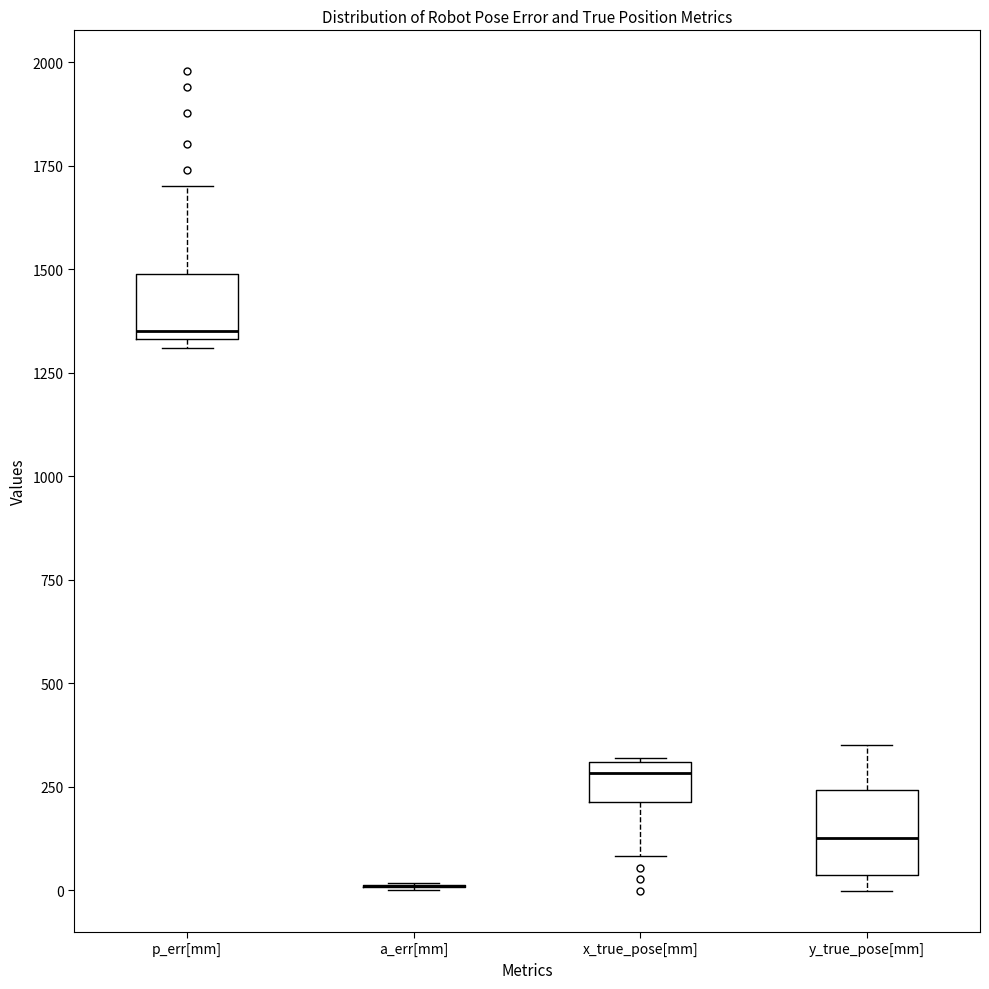

Comparing the boxes themselves (not the whiskers), which one is the tallest?

y_true_pose[mm]